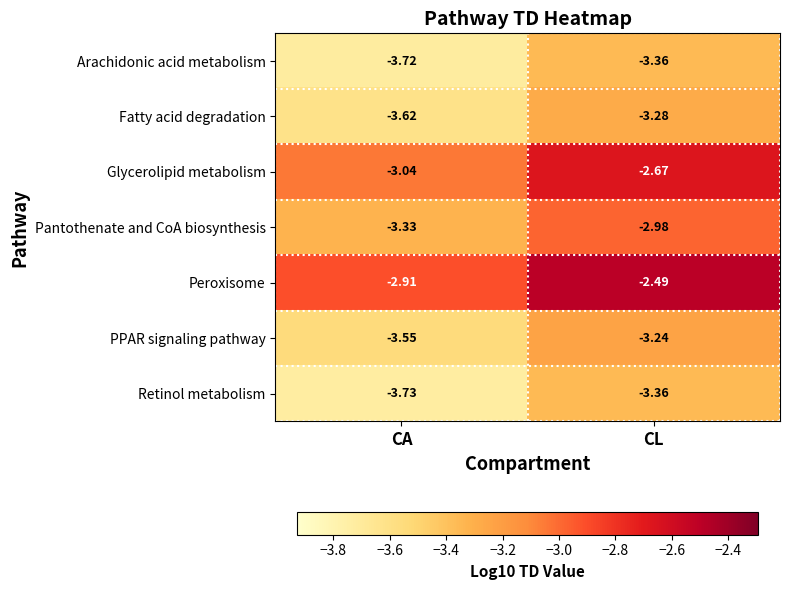

Where is Fatty acid degradation nearest to the value -3?

CL